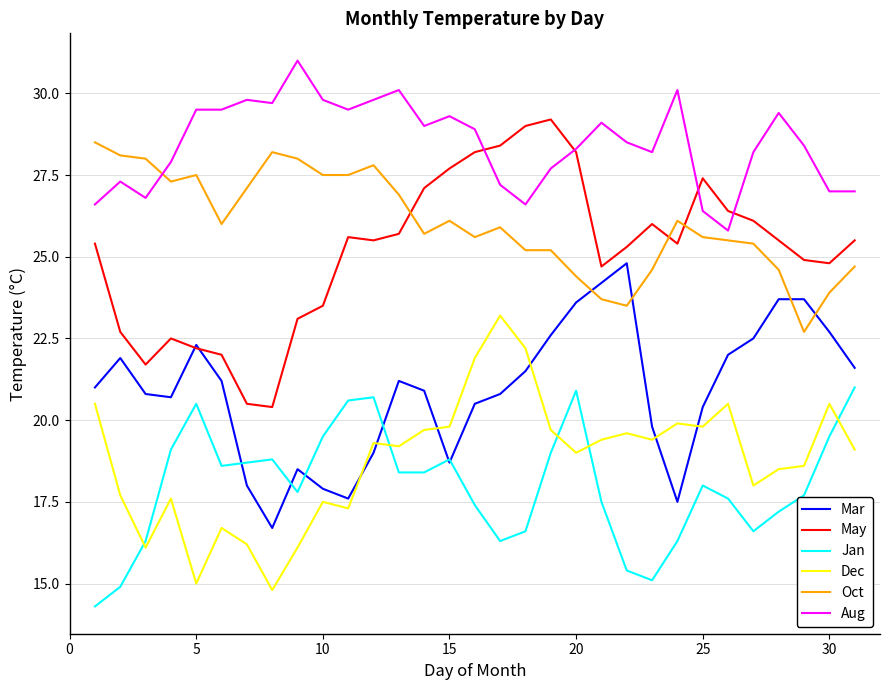

What is the maximum value shown in the chart?

31.0